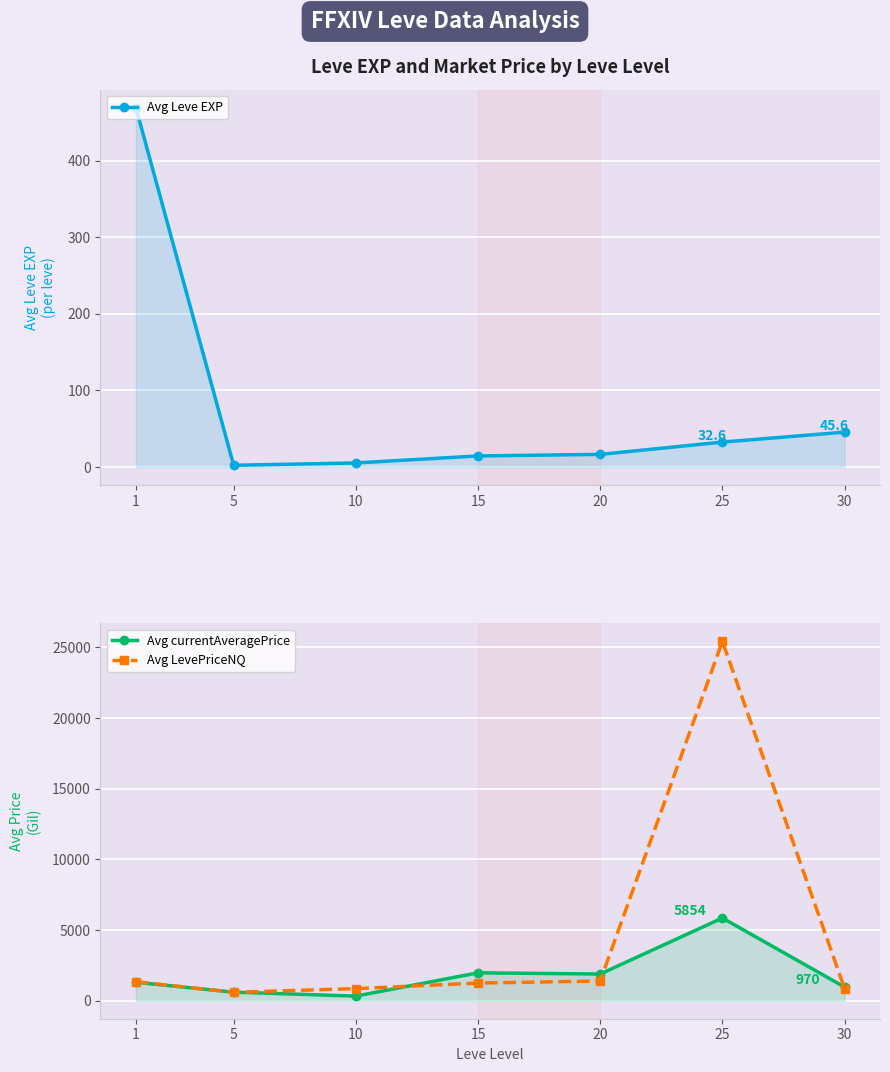

What are all the series names shown in the legend?

Avg Leve EXP, Avg currentAveragePrice, Avg LevePriceNQ